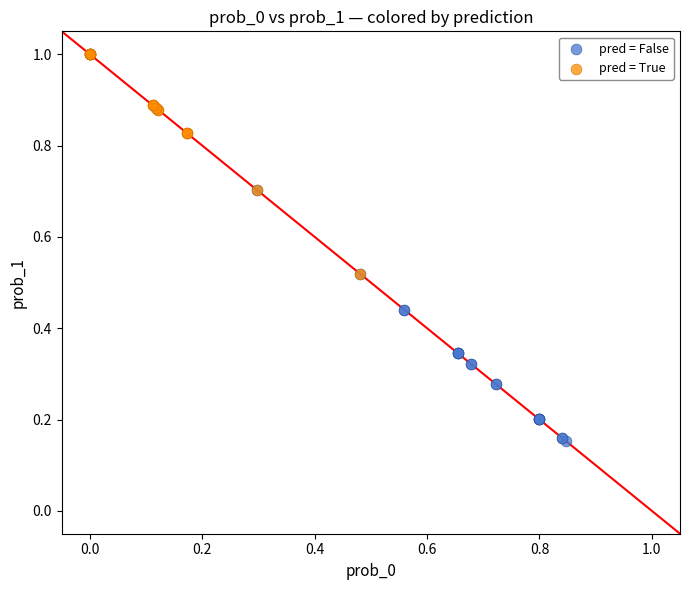

Which series has the widest spread of Y values?

pred = False